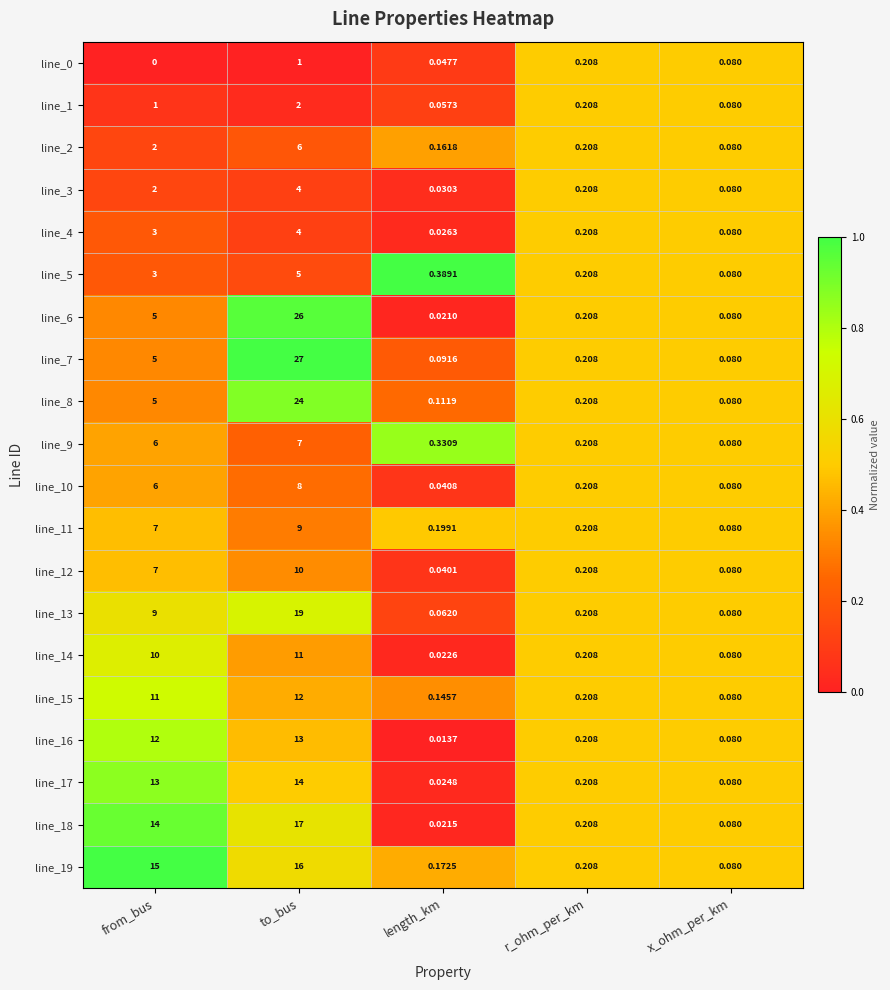

Where is line_15 nearest to the value 6?

from_bus